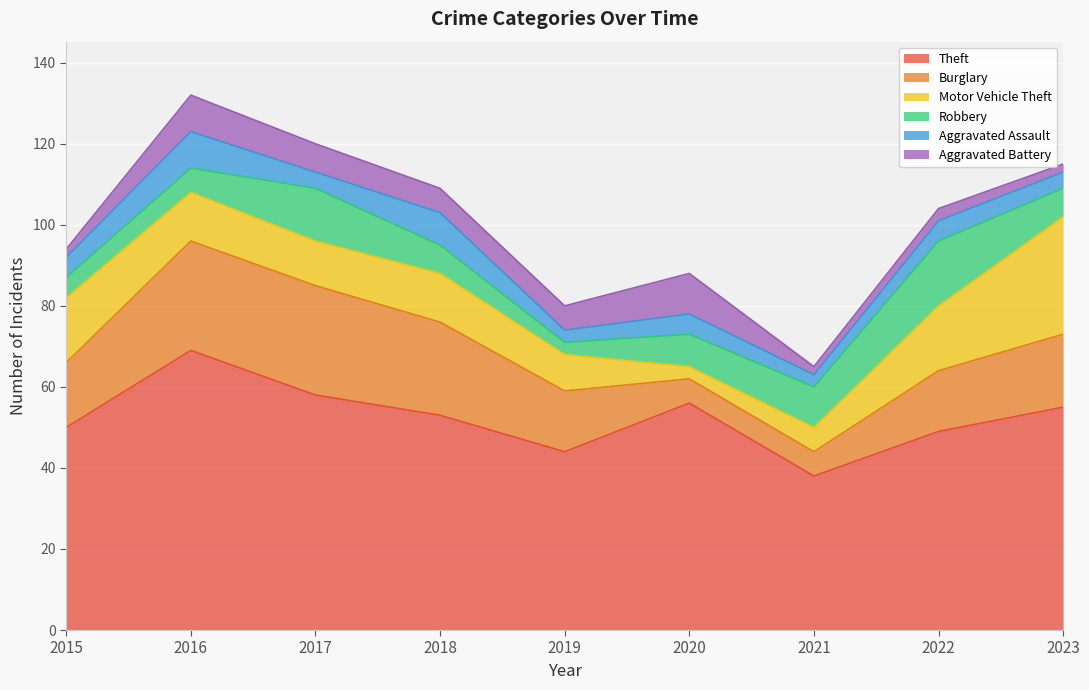

At which category is the sum across all series the highest?

2016